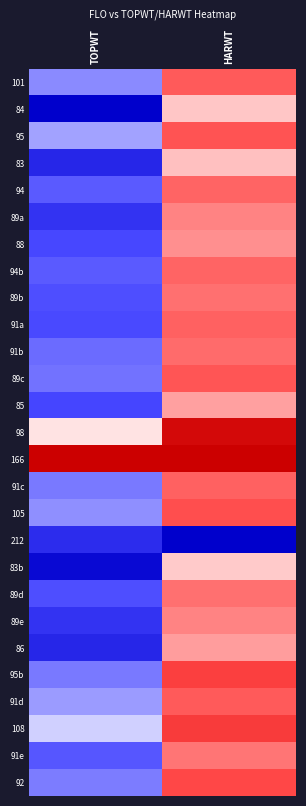

What is the total value across all series at HARWT?

20.0